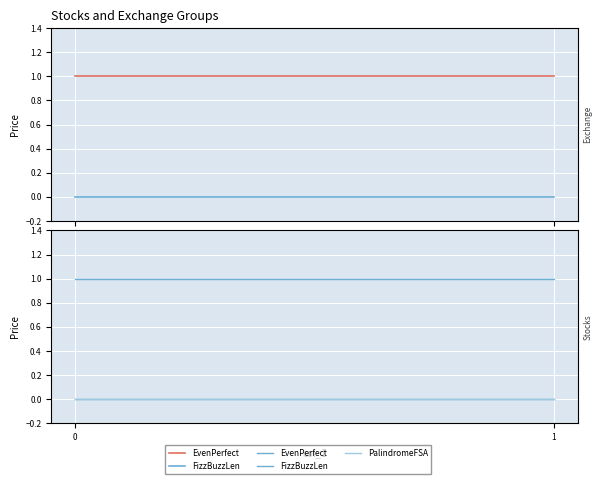

Rank the series at 0 from highest to lowest value.

EvenPerfect, FizzBuzzLen, PalindromeFSA